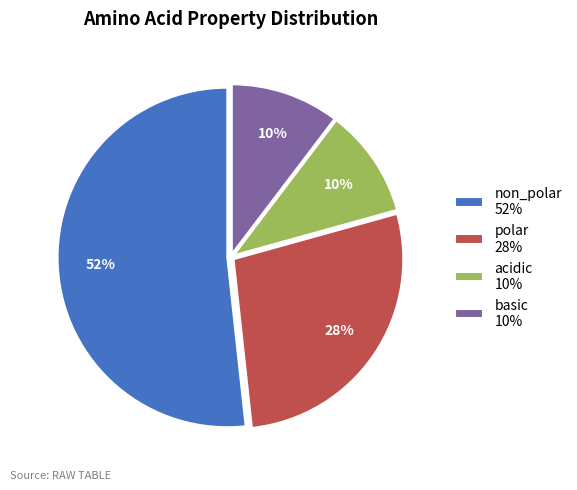

Between non_polar and basic, which is larger?

non_polar